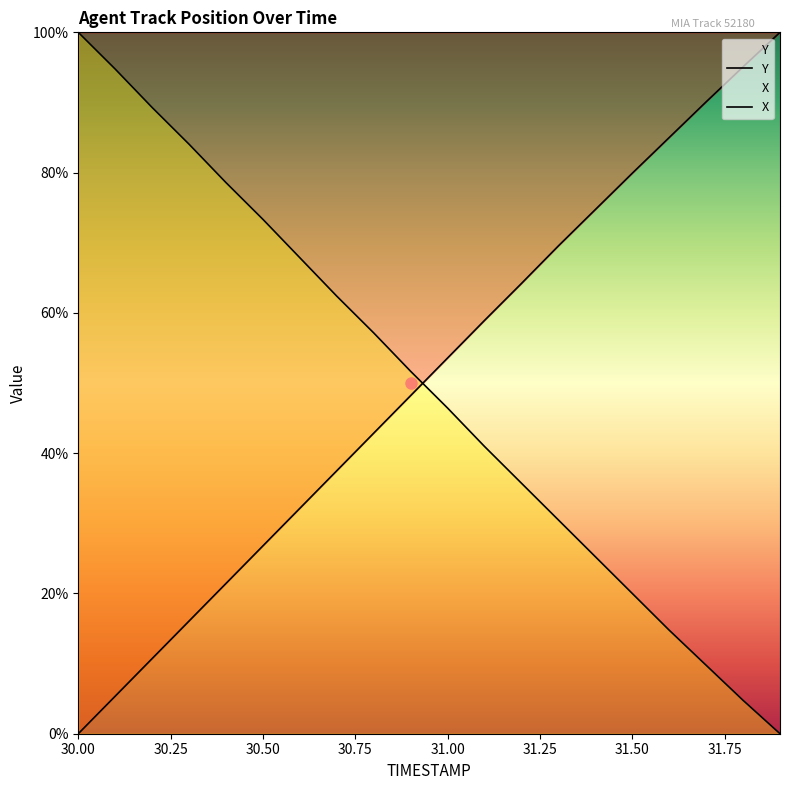

What is the total value across all series at 30.2?

100.0